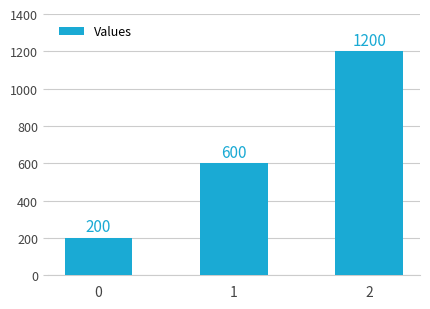

List the labels in order of value, smallest first.

0, 1, 2